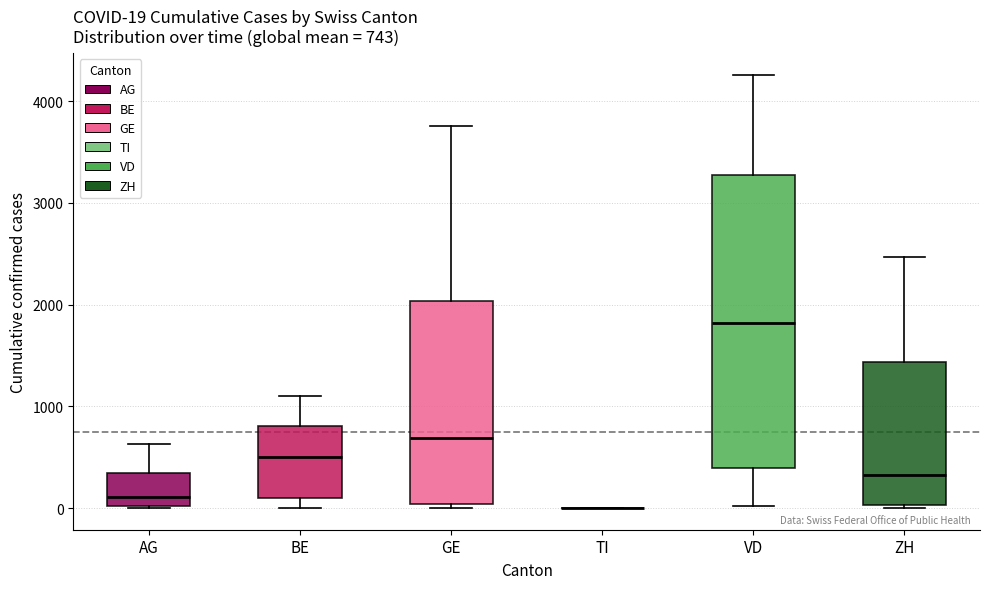

Comparing the boxes themselves (not the whiskers), which one is the tallest?

VD